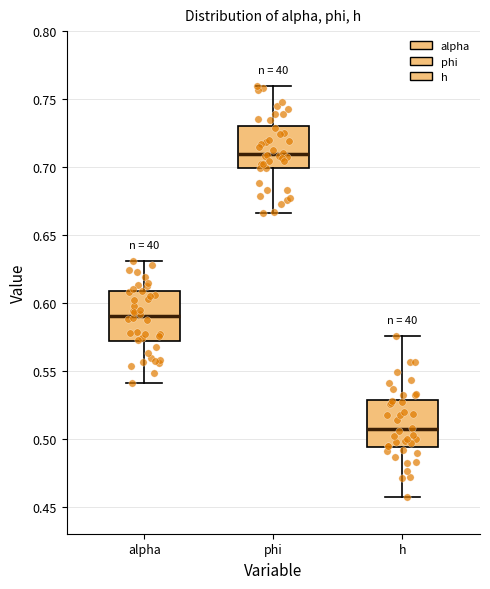

Where does the upper whisker of the box for alpha end on the y-axis? The values are not printed on the chart, so give them approximately, as read against the axis.

0.630